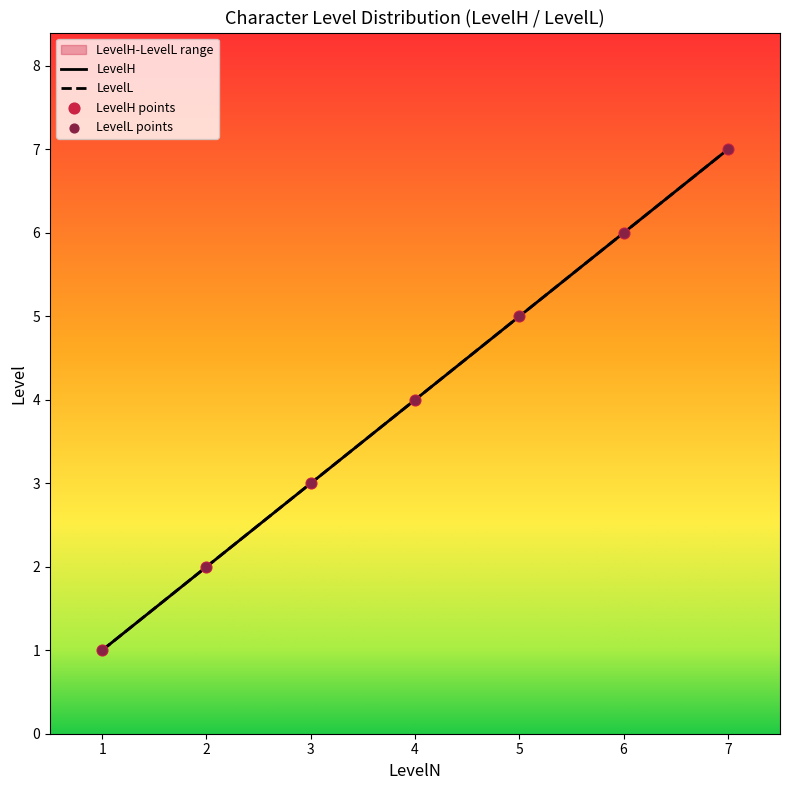

Which series has the largest total across all categories?

LevelH